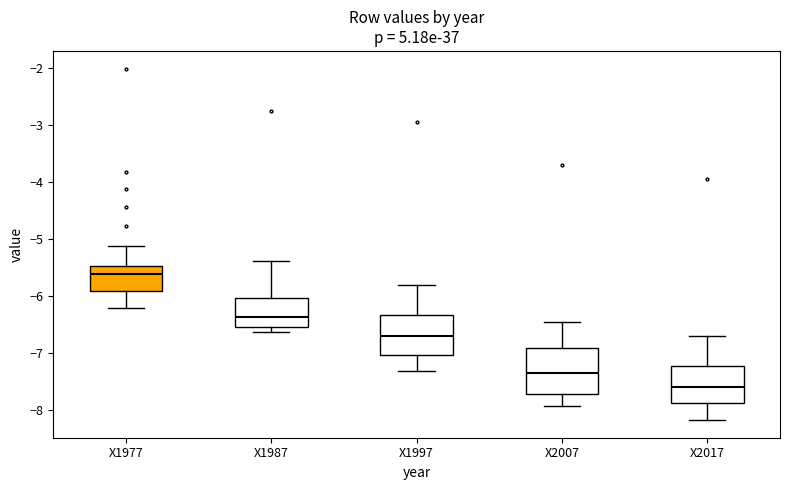

Which box's median line is the highest?

X1977